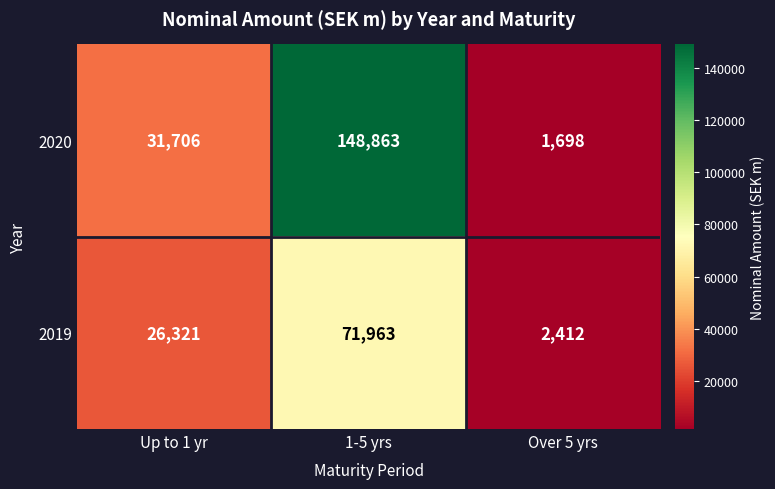

What is the spread (max minus min) of values at 1-5 yrs?

76900